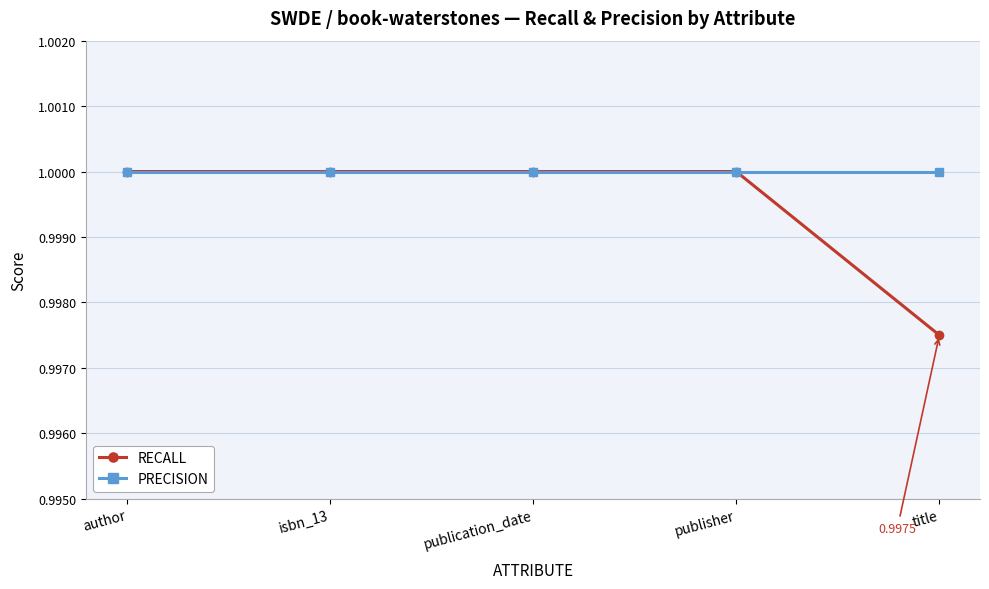

How many data points does each series have?

5